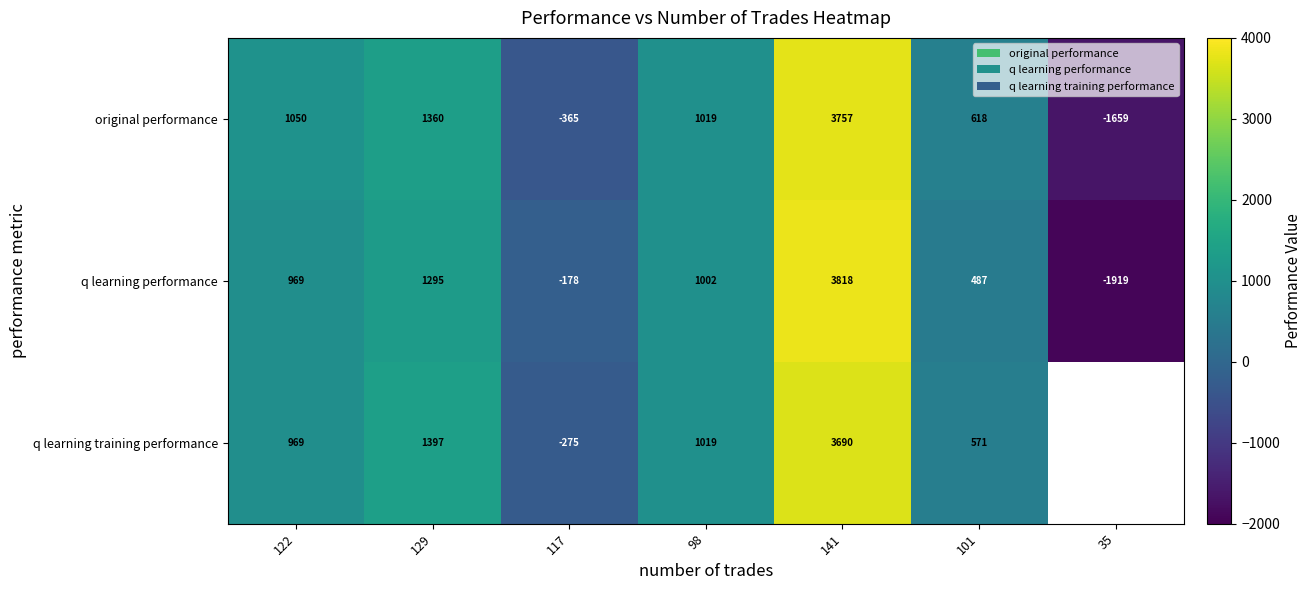

What is the sum of the original performance values at 35 and 141?

2098